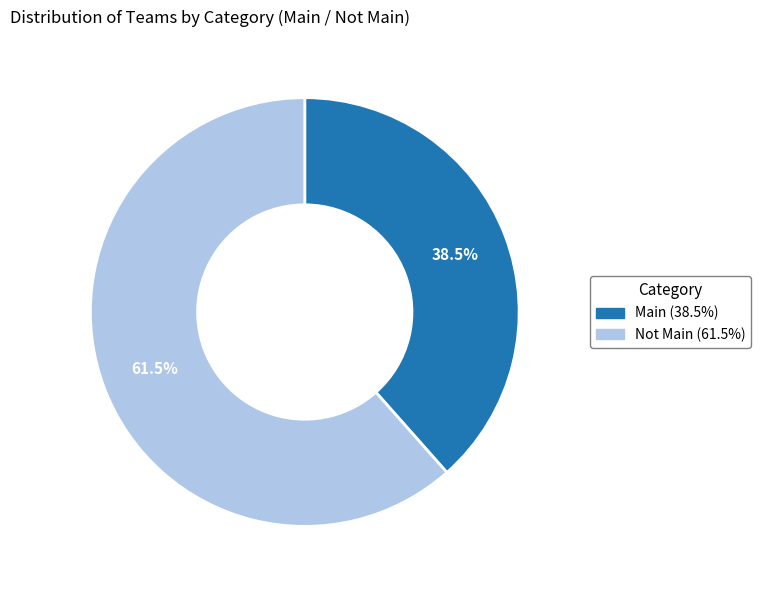

How many segments does this pie chart have?

2